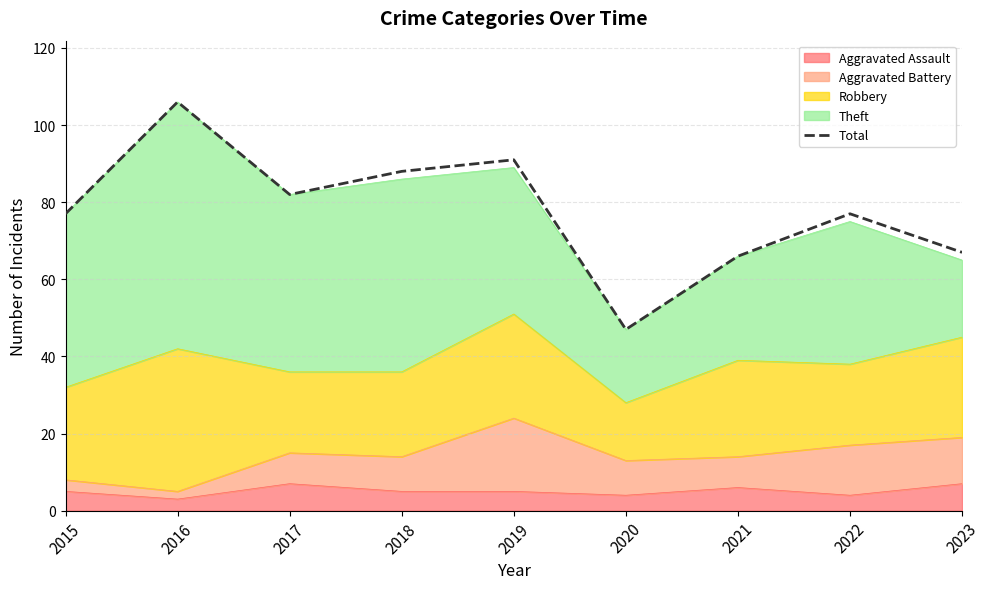

At which category does the chart reach its peak across all series?

2016